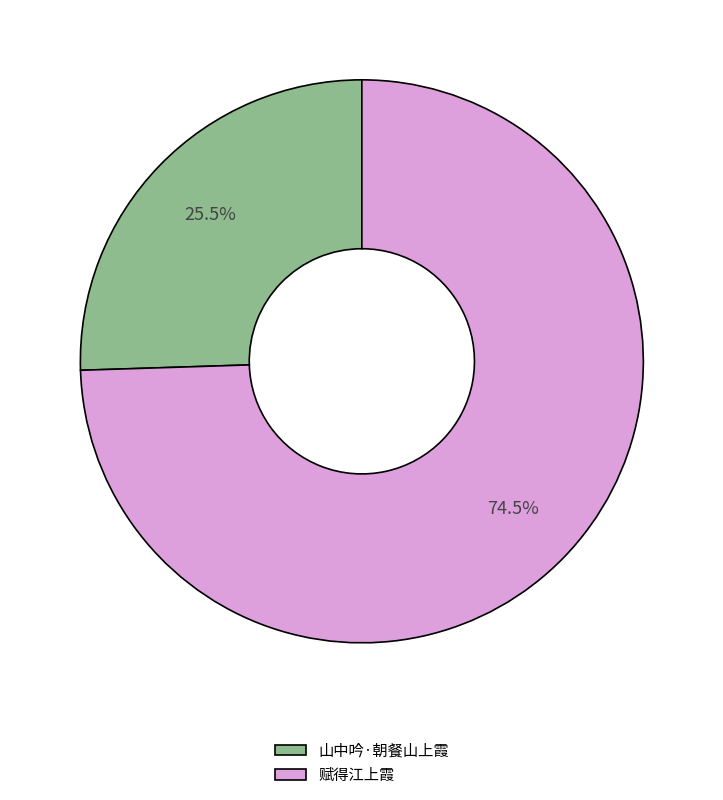

What is the ratio of the value at 赋得江上霞 to the value at 山中吟·朝餐山上霞?

2.9